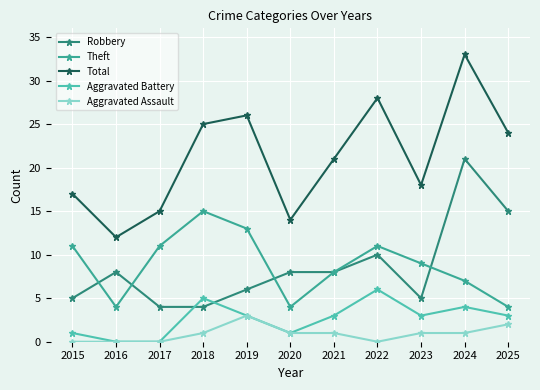

The value of Robbery at 2018 is 6. True or false?

False